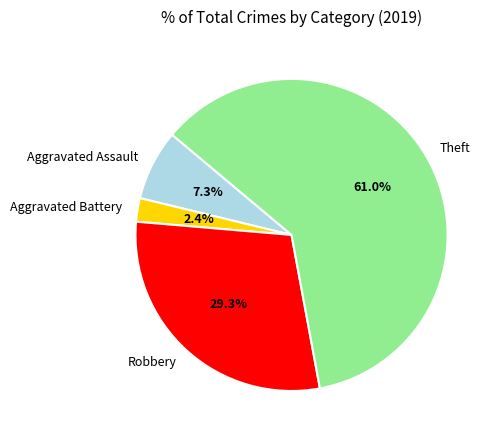

What is the ratio of the value at Aggravated Battery to the value at Robbery?

0.1